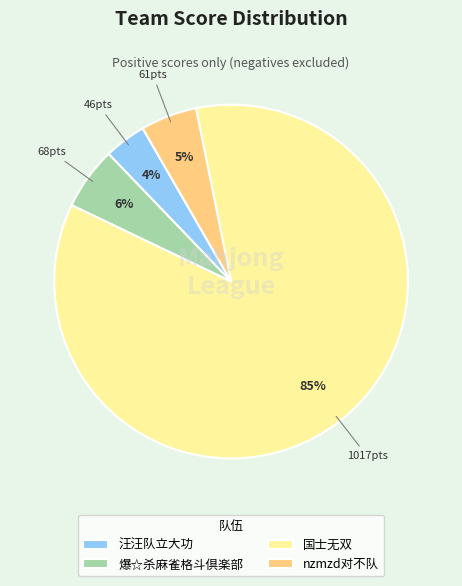

True or false: 爆☆杀麻雀格斗倶楽部 accounts for 6% of the total.

True